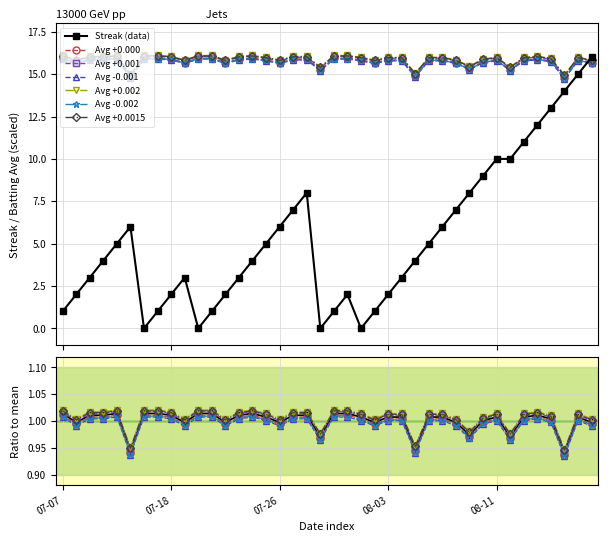

How many interior local valleys does the Batting Average1 series have?

11